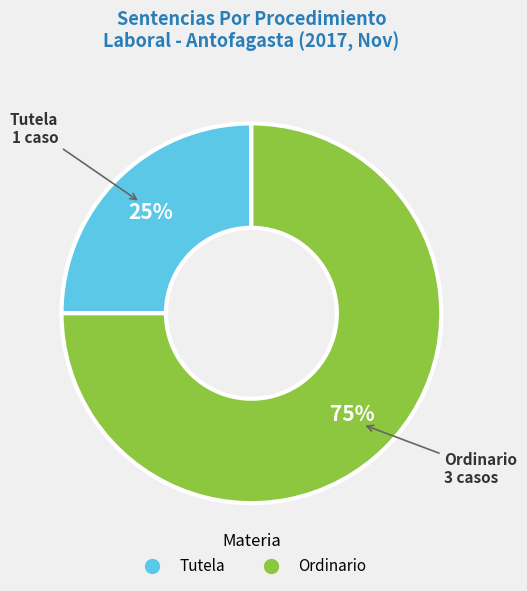

Do Tutela and Ordinario together represent more than half of the pie?

Yes